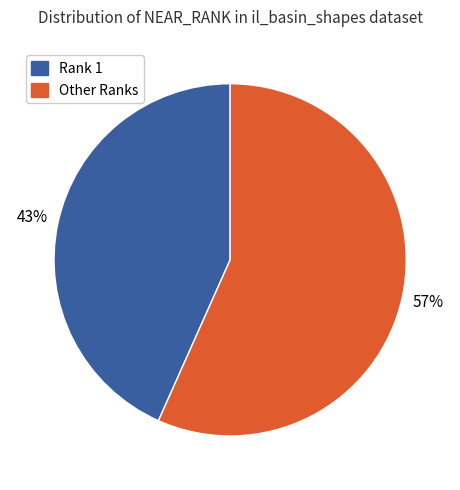

To the nearest percent, what is the average slice percentage?

50%